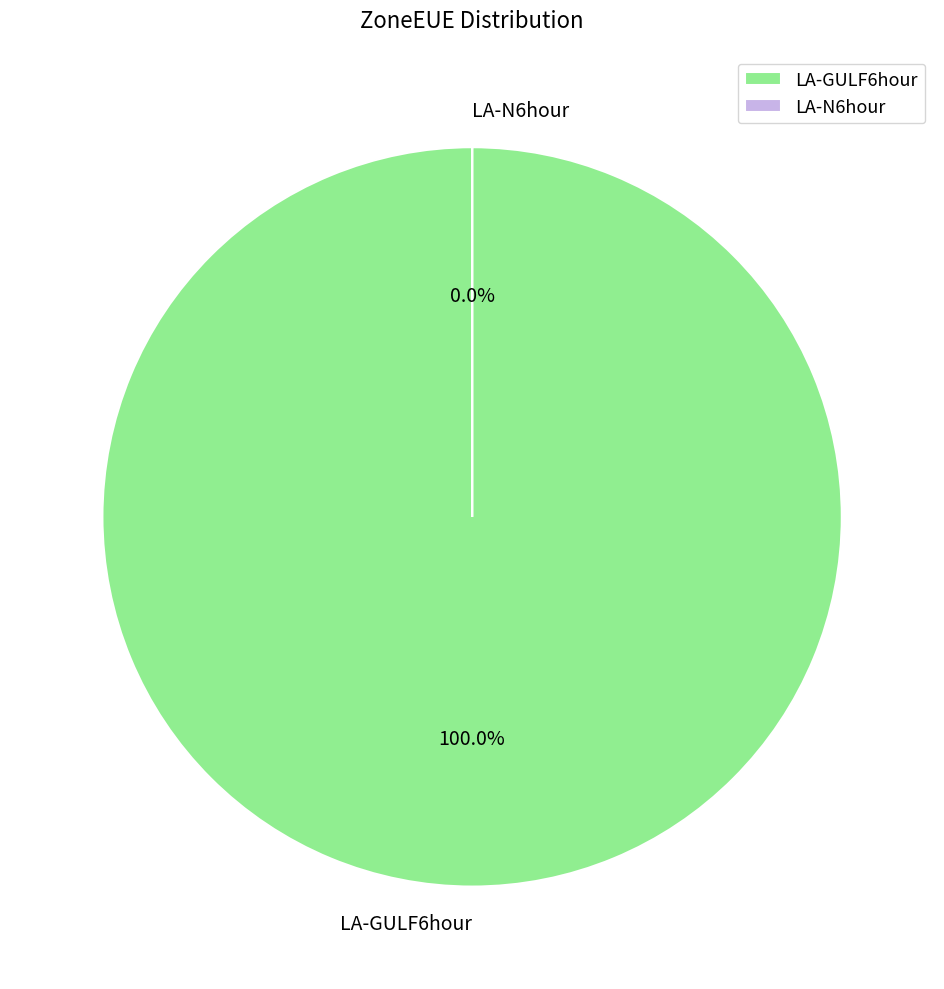

Is there any slice that represents more than half of the pie?

Yes